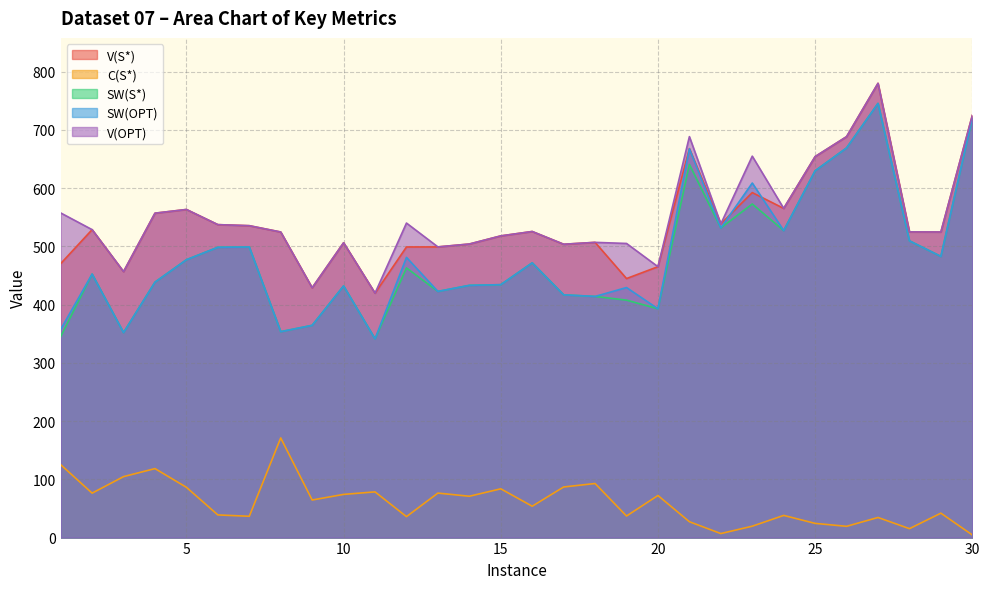

Reading right to left, what are all the values shown in this chart?

V(S*): 724.8	524.7	524.8	779.9	688.3	654.1	565.2	592.3	538.6	667.9	465.1	444.7	506.9	503.6	525.5	518.0	504.0	499.0	499.0	419.7	506.2	428.9	524.6	535.5	537.3	563.3	557.0	456.6	528.7	470.3
C(S*): 4.5	41.9	15.3	34.5	19.3	24.4	38.1	19.6	6.9	27.2	72.3	37.0	92.8	86.9	53.8	83.7	71.0	76.4	36.0	78.5	74.1	64.5	171.1	36.6	38.9	86.3	118.4	104.7	76.3	125.2
SW(S*): 720.3	482.7	509.5	745.4	669.0	629.7	527.1	572.8	531.7	640.7	392.8	407.7	414.0	416.8	471.7	434.2	433.0	422.6	463.0	341.2	432.1	364.4	353.5	498.9	498.4	477.0	438.5	351.9	452.4	345.1
SW(OPT): 720.3	482.7	509.5	745.4	669.0	629.7	527.1	608.7	531.7	667.5	392.8	429.3	414.0	416.8	471.7	434.2	433.0	422.6	481.1	341.2	432.1	364.4	353.5	498.9	498.4	477.0	438.5	351.9	452.4	357.5
V(OPT): 724.8	524.7	524.8	779.9	688.3	654.1	565.2	654.9	538.6	688.4	465.1	505.0	506.9	503.6	525.5	518.0	504.0	499.0	540.0	419.7	506.2	428.9	524.6	535.5	537.3	563.3	557.0	456.6	528.7	557.4